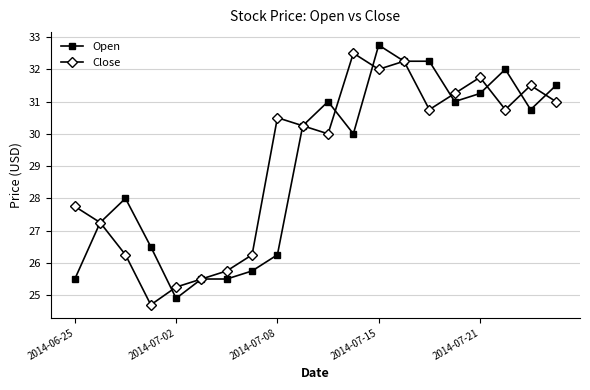

What is the minimum value shown in the chart?

24.7